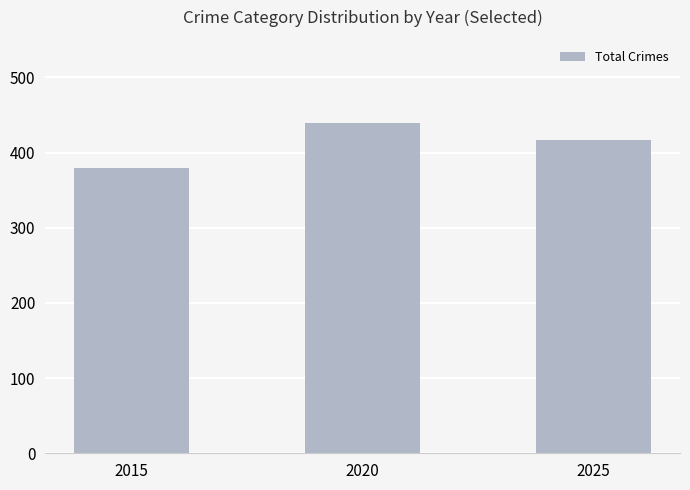

How many bars are there in total?

3